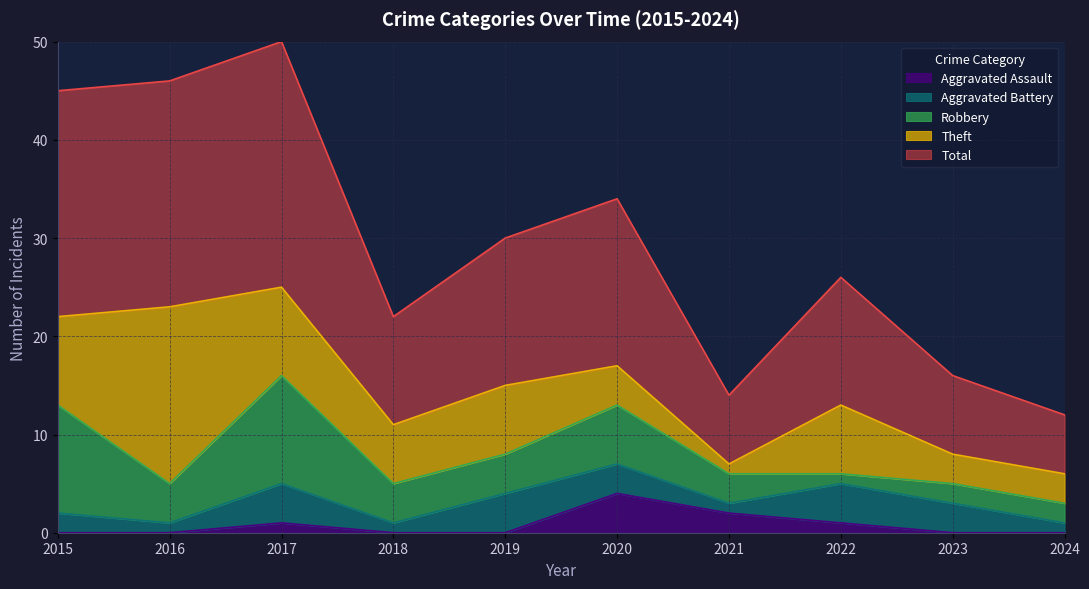

What are all the series names shown in the legend?

Aggravated Assault, Aggravated Battery, Robbery, Theft, Total